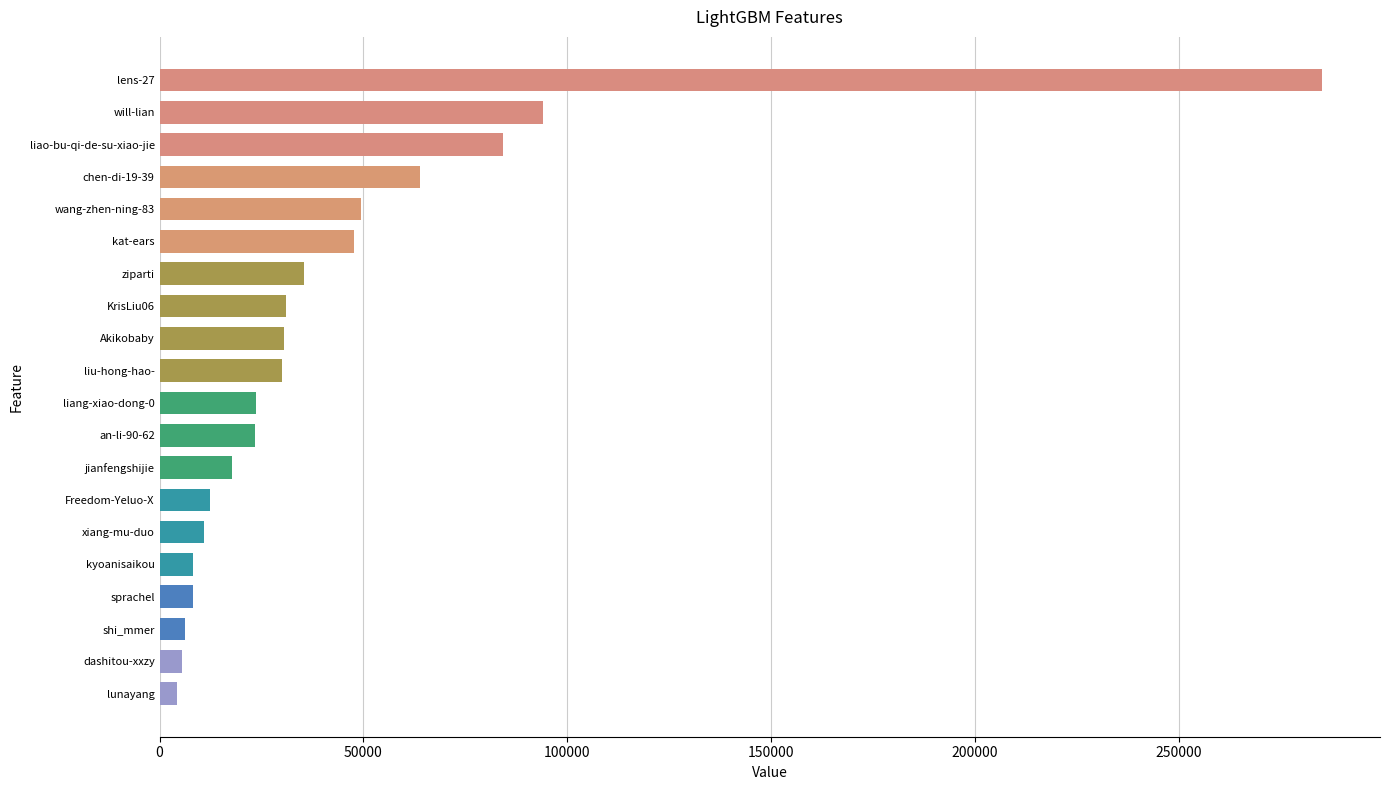

Which has a higher value, will-lian or lens-27?

lens-27